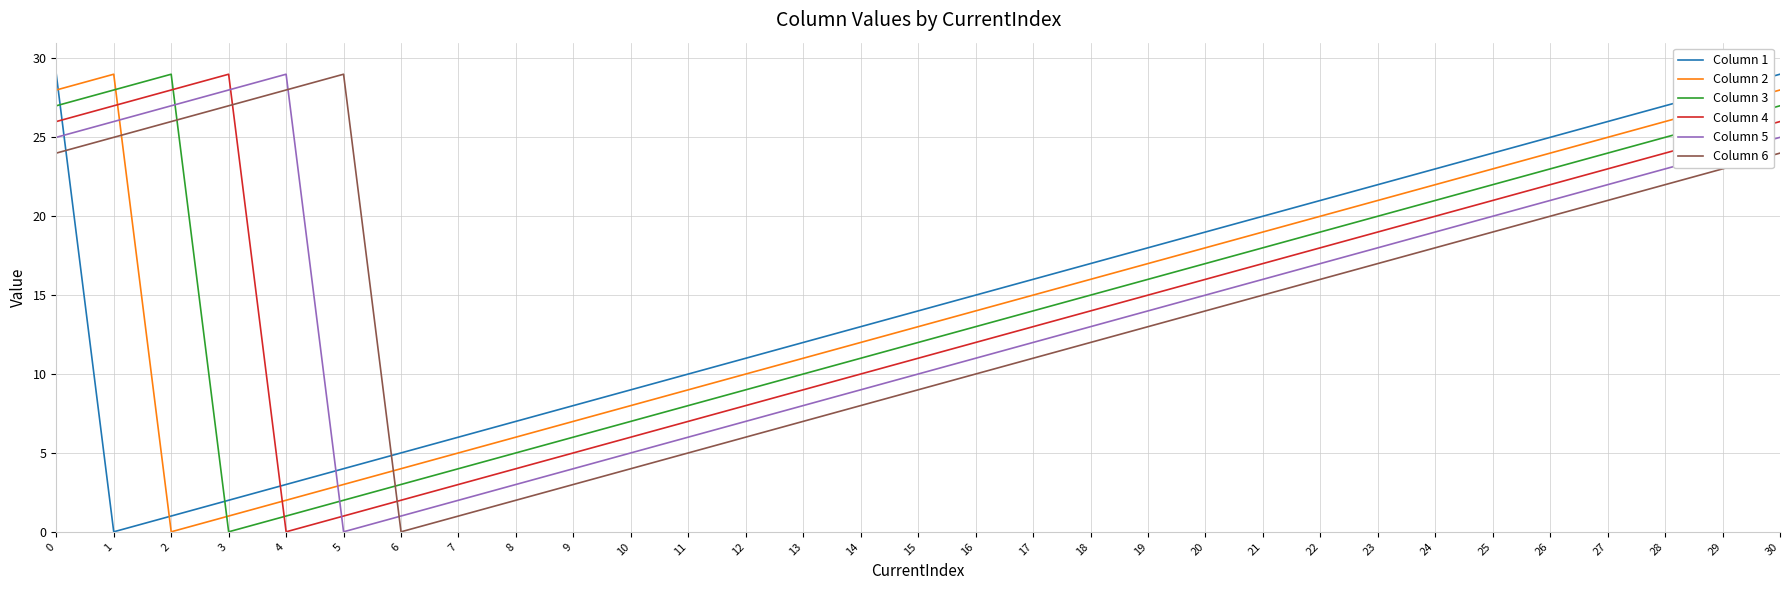

True or false: Column 2 and Column 4 intersect in this chart.

True